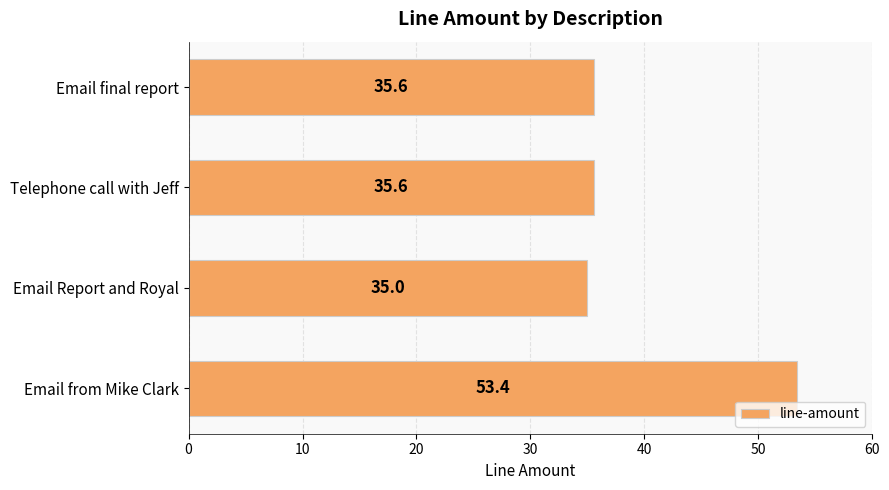

Is it true that the value at Email Report and Royal is 35.0?

True